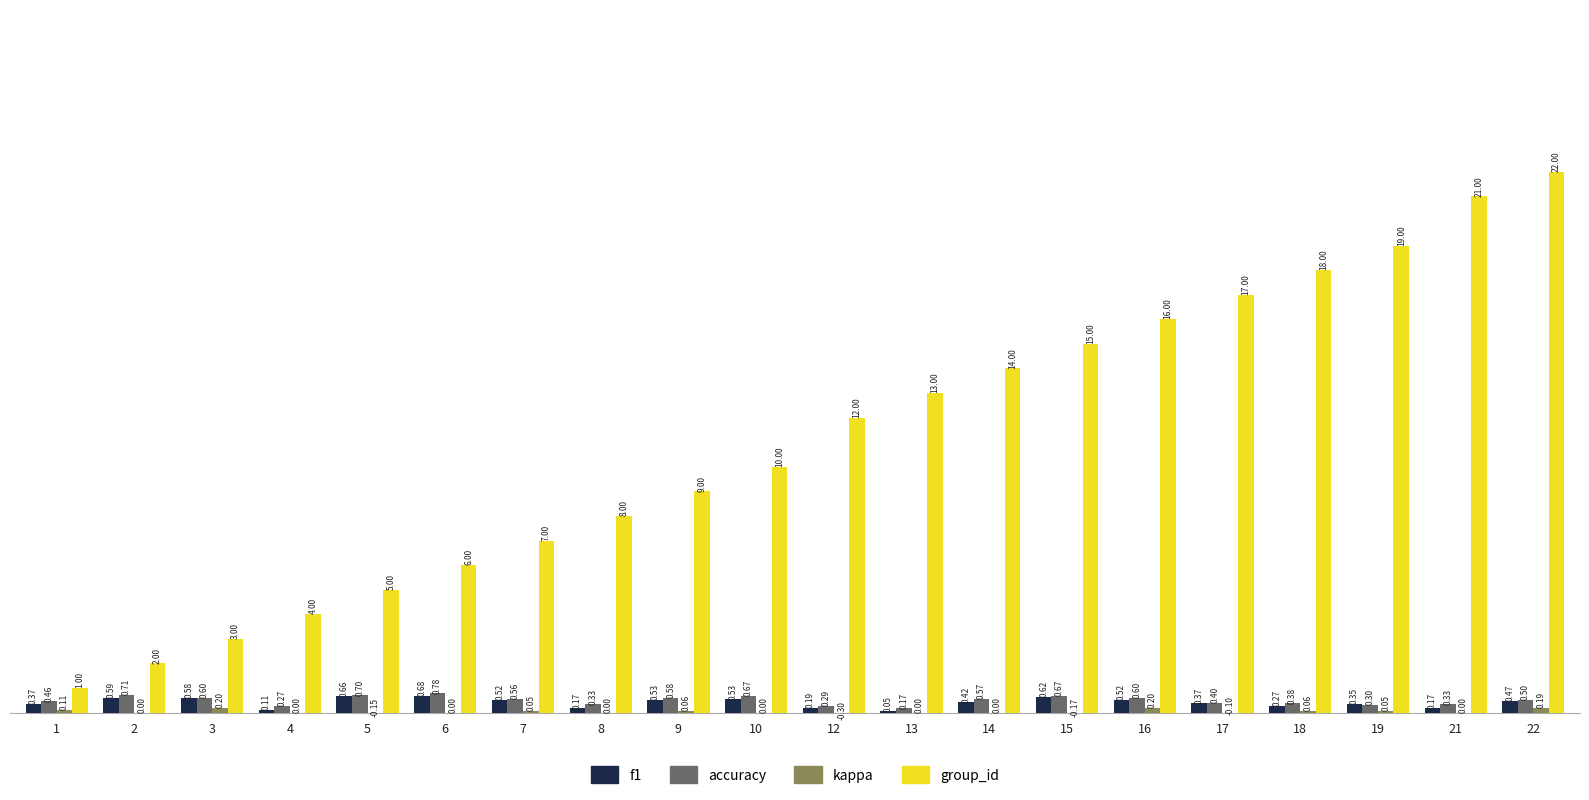

Is the value of f1 at 6 greater than the value of accuracy at 8?

Yes